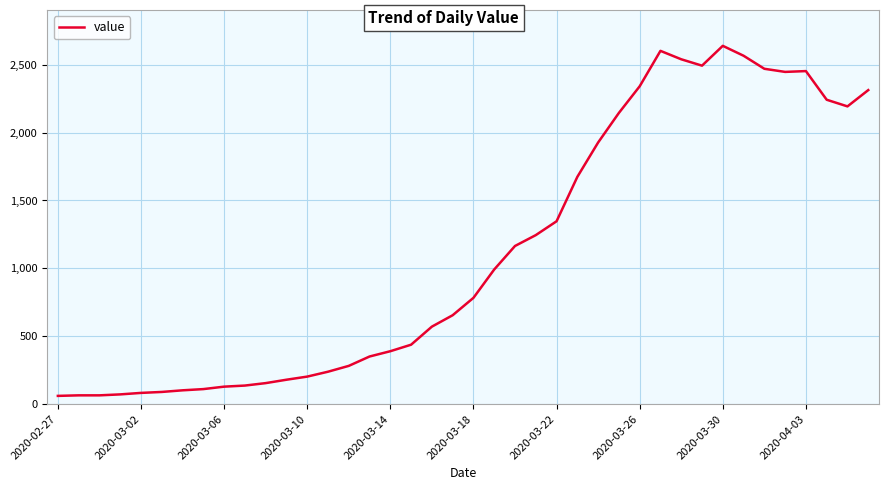

How many lines are shown in the chart?

1